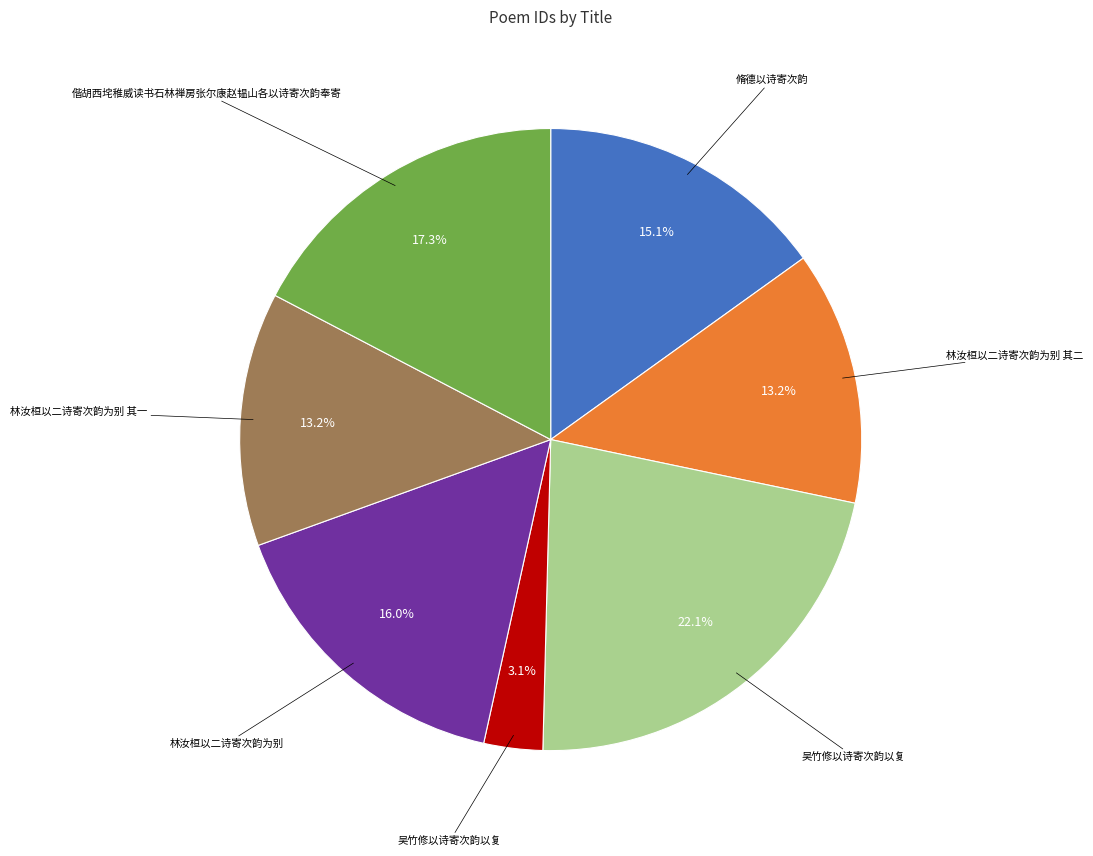

Is there any slice that represents more than half of the pie?

No